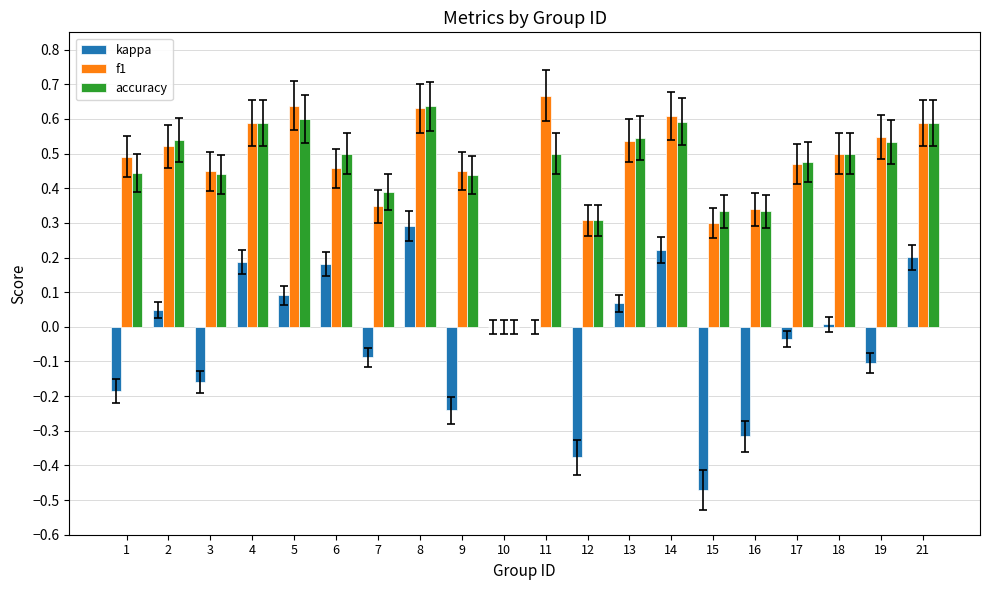

At which category is the sum across all series the highest?

8